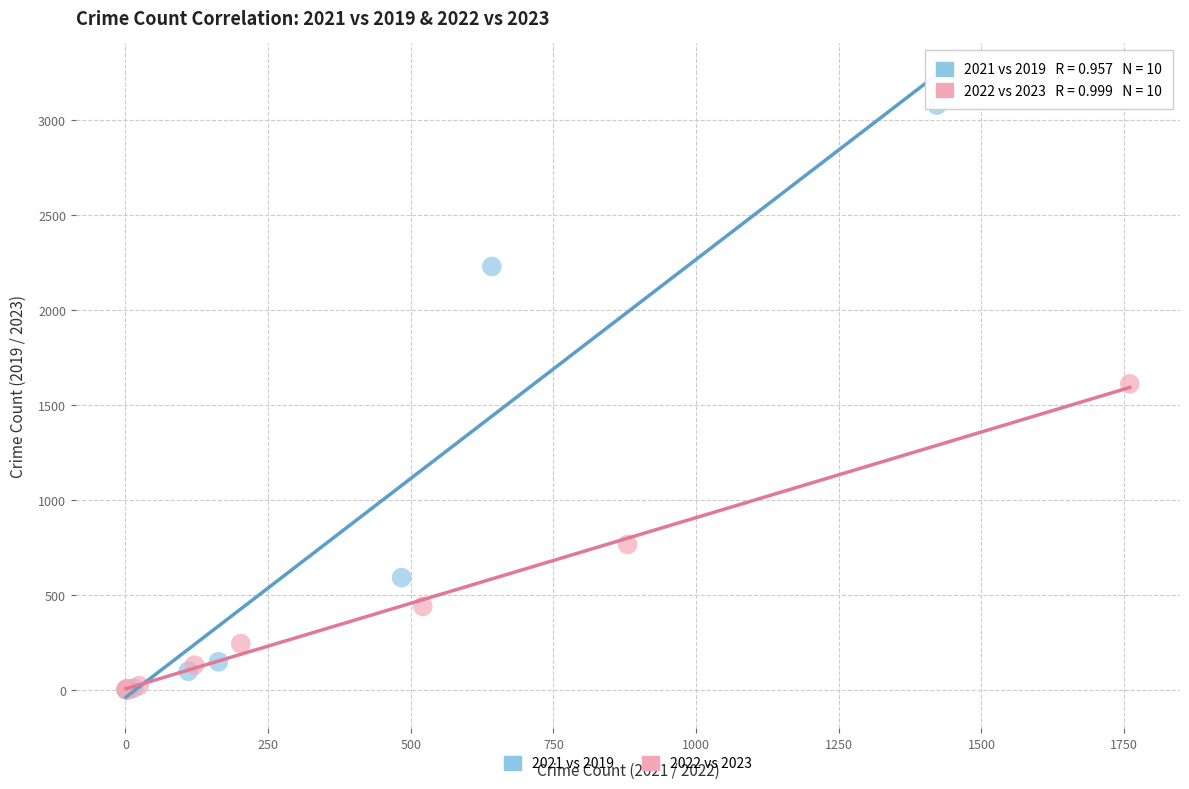

Which series has the largest Y range (max minus min)?

2021 vs 2019